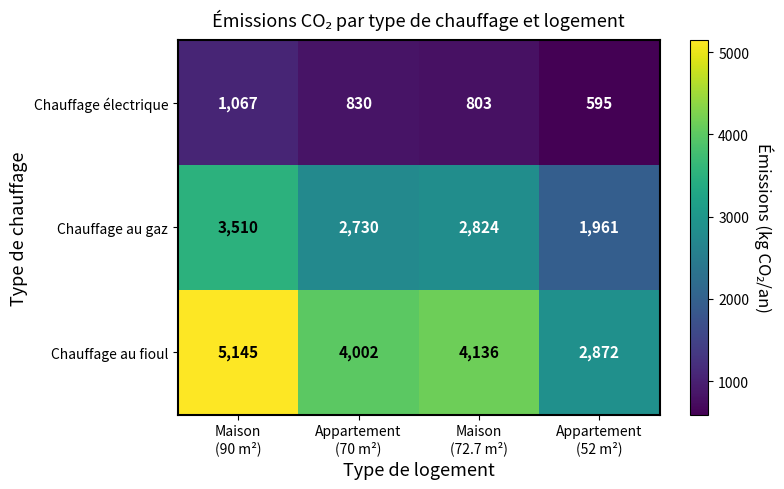

Reading left to right, what are all the values shown in this chart?

Chauffage électrique: 1067	830	803	595
Chauffage au gaz: 3510	2730	2824	1961
Chauffage au fioul: 5145	4002	4136	2872